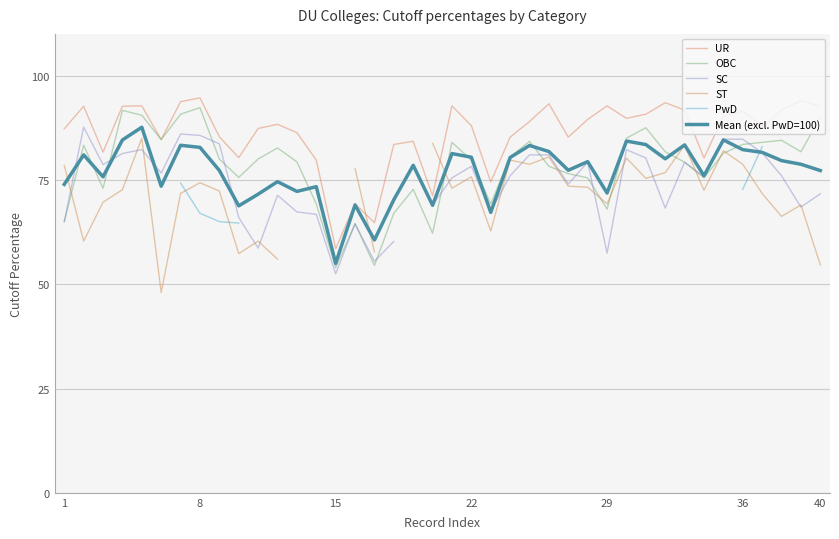

What are all the series names shown in the legend?

UR, OBC, SC, ST, PwD, Mean (excl. PwD=100)